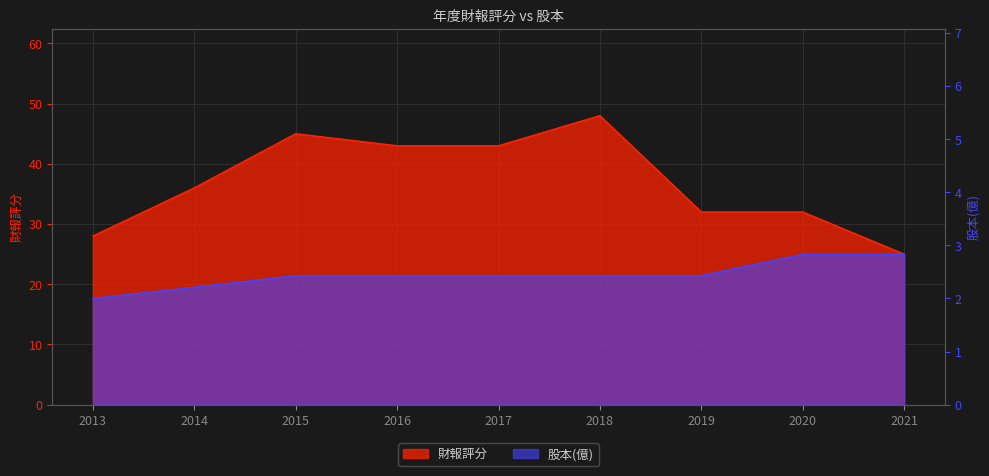

What is the maximum value shown in the chart?

48.0